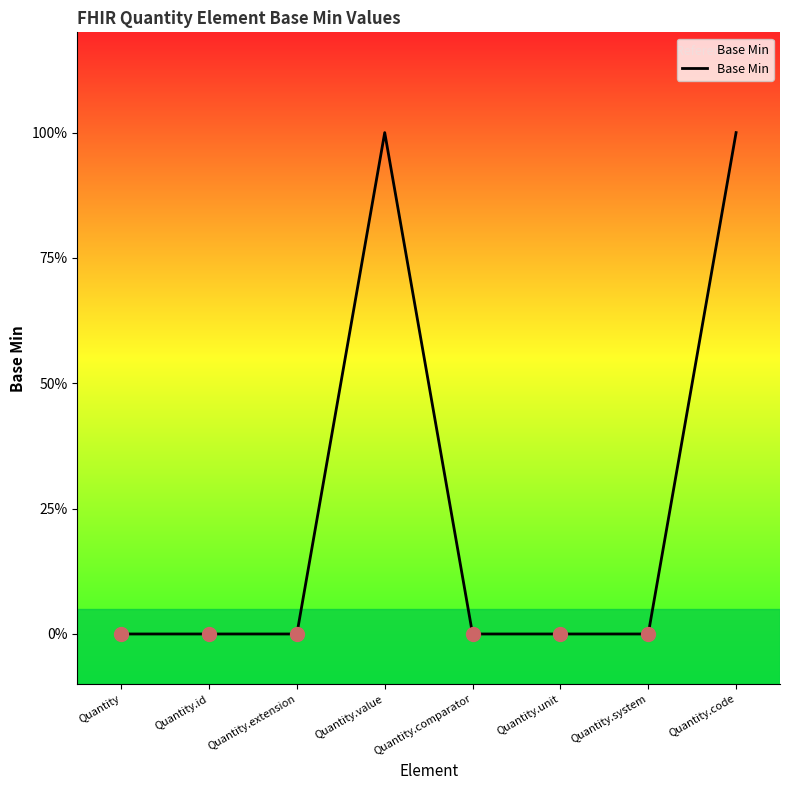

Between Quantity.system and Quantity.value, which is larger?

Quantity.value